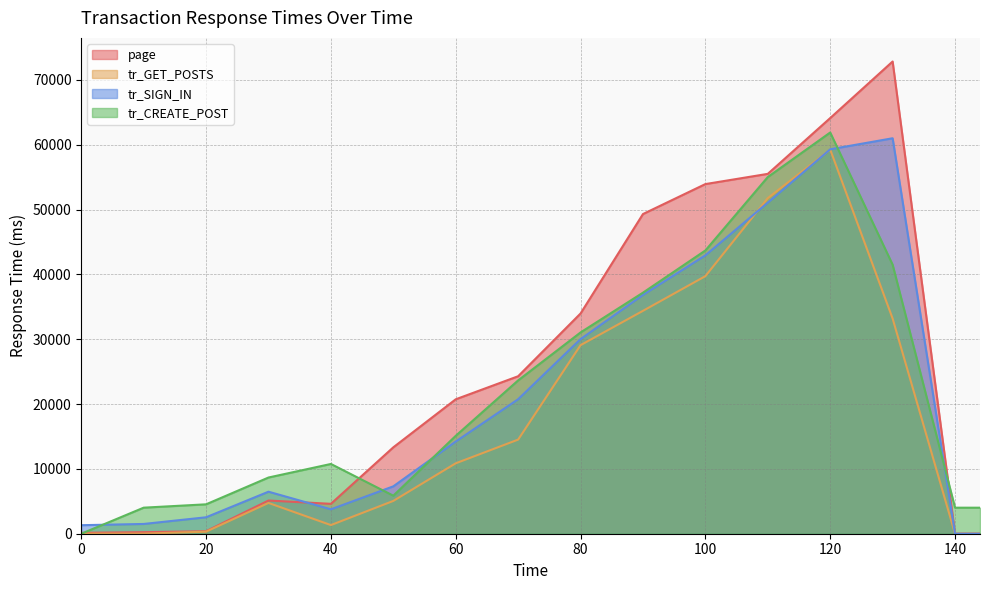

What is the total value across all series at 130?

208543.5